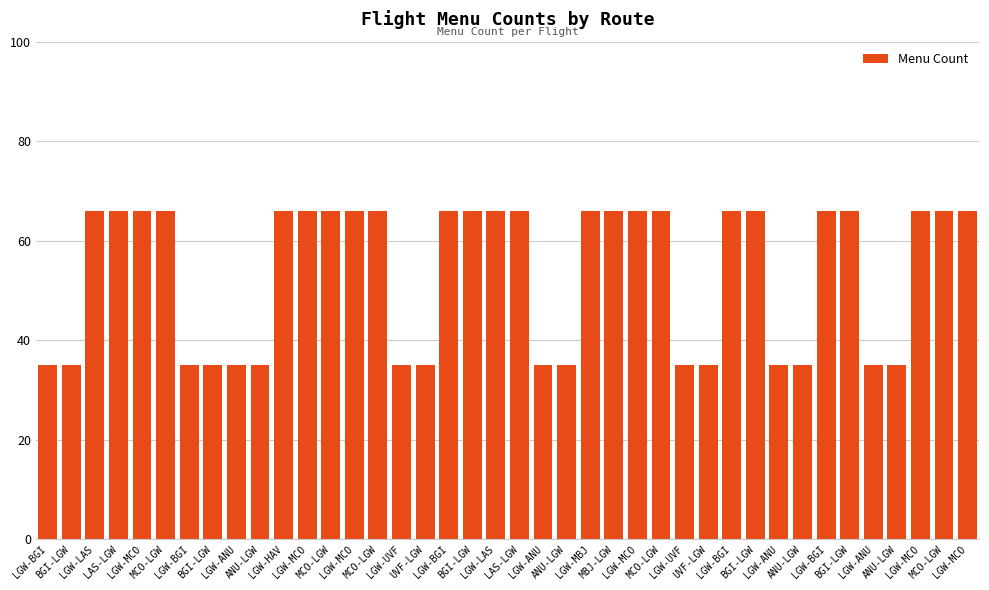

Reading right to left, transcribe all the data shown in this chart.

66	66	66	35	35	66	66	35	35	66	66	35	35	66	66	66	66	35	35	66	66	66	66	35	35	66	66	66	66	66	35	35	35	35	66	66	66	66	35	35